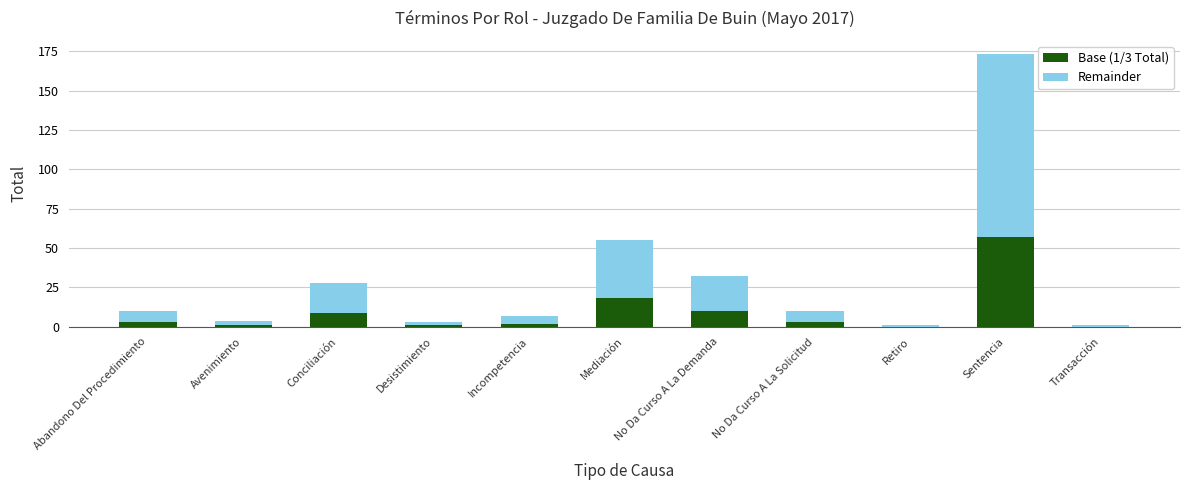

Which category has the highest value in the Base (1/3 Total) series?

Sentencia